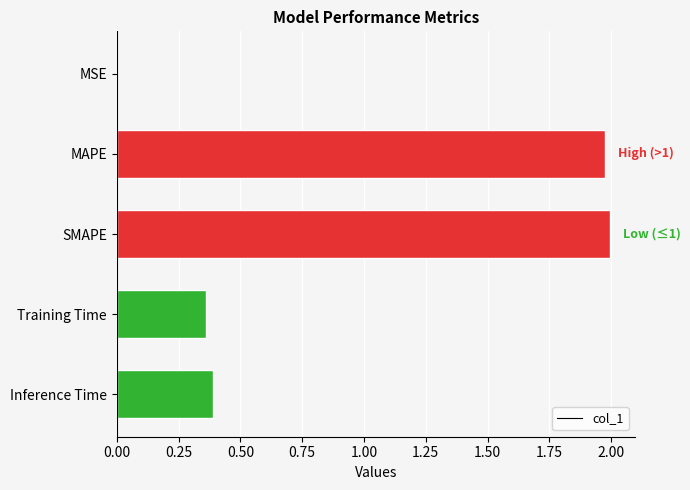

Are the bars grouped side by side (vs. stacked)?

No